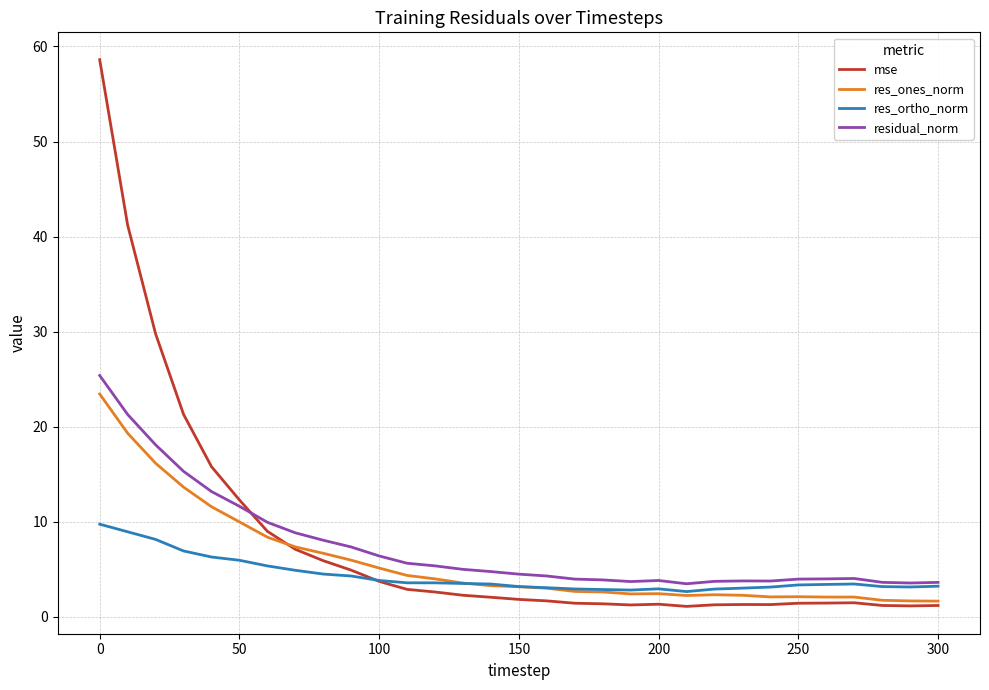

What is the smallest value displayed?

1.1